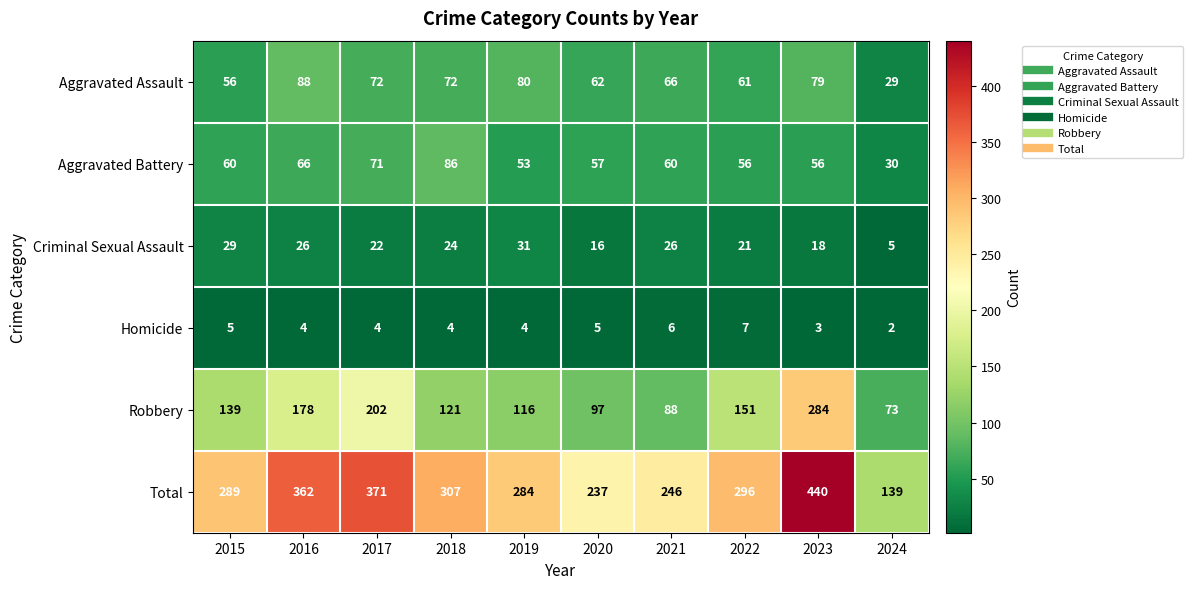

What is the spread (max minus min) of values at 2018?

303